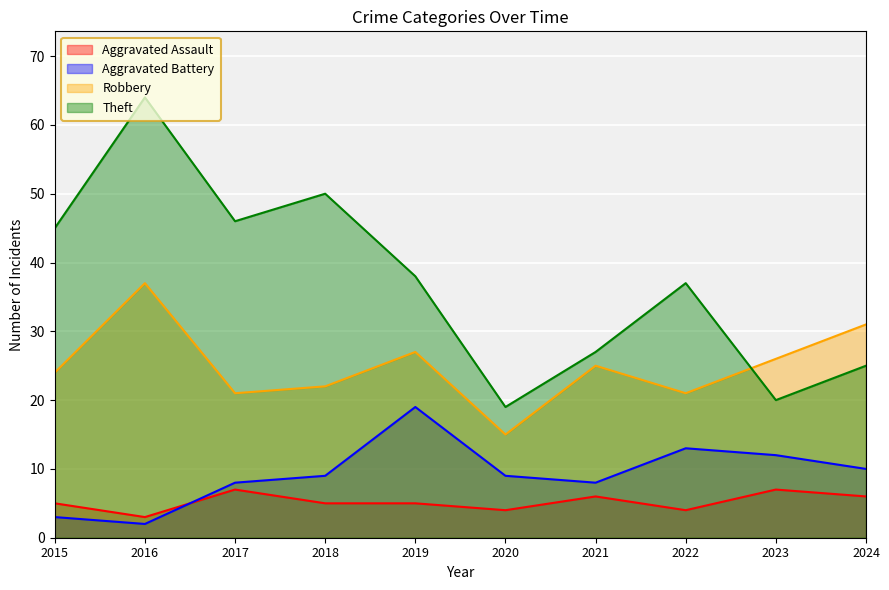

At 2020, list the series in order from largest to smallest.

Theft, Robbery, Aggravated Battery, Aggravated Assault